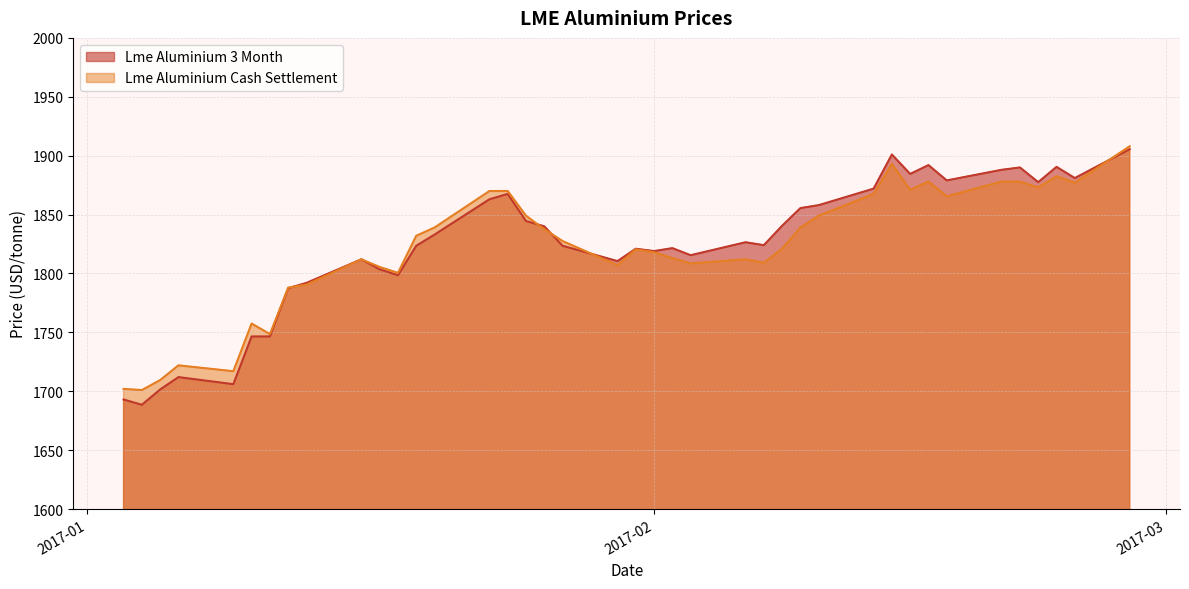

What is the label of the 37th point from the right?

2017-01-06